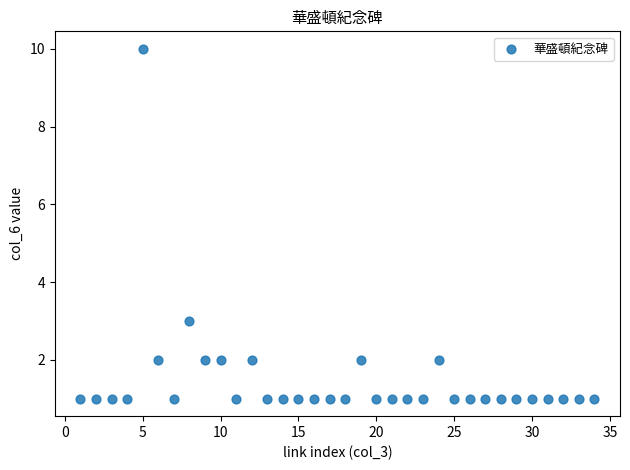

What Y value in the scatter plot is closest to 5?

3